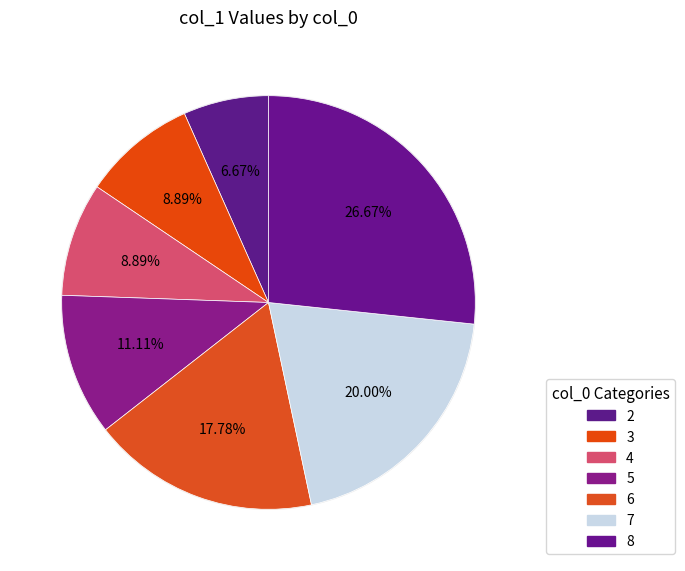

Is it true that 4 is 9% of the pie?

True